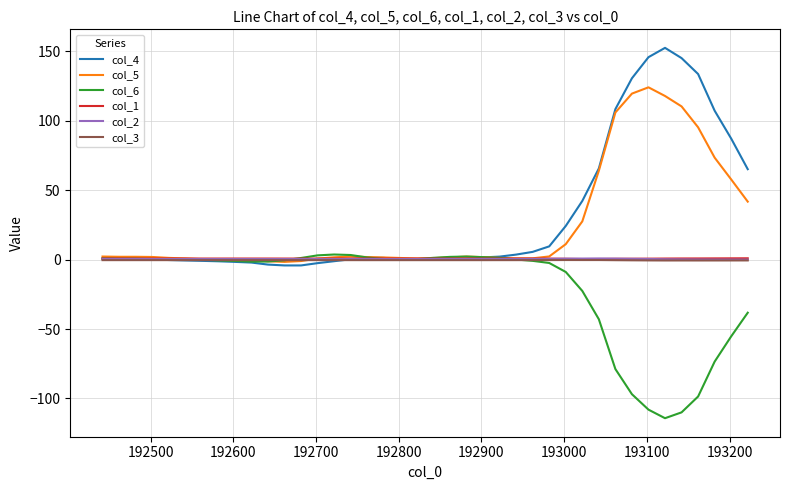

What is the maximum value shown in the chart?

152.6